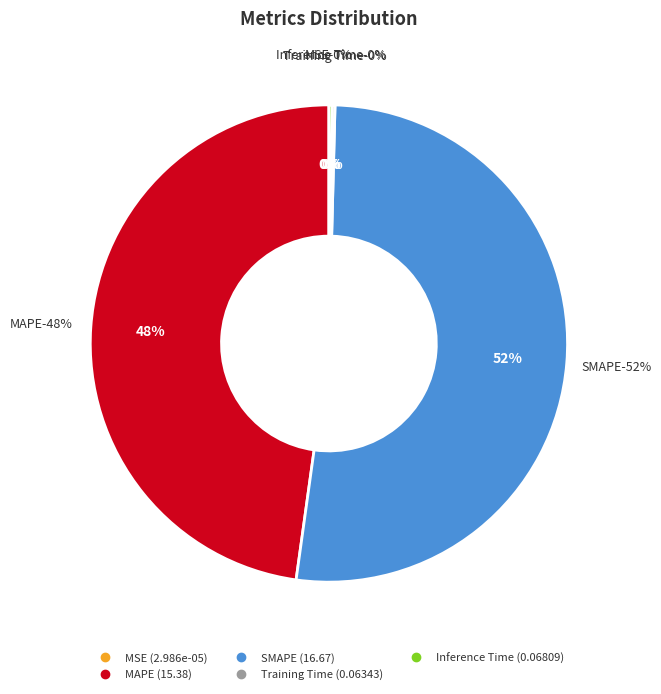

Is there any slice that represents more than half of the pie?

Yes